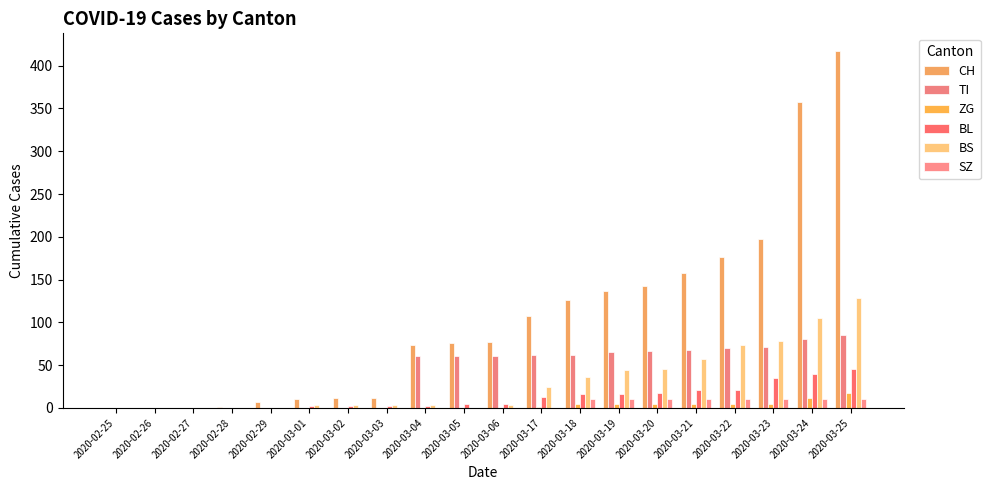

What is the sum of all BL values?

244